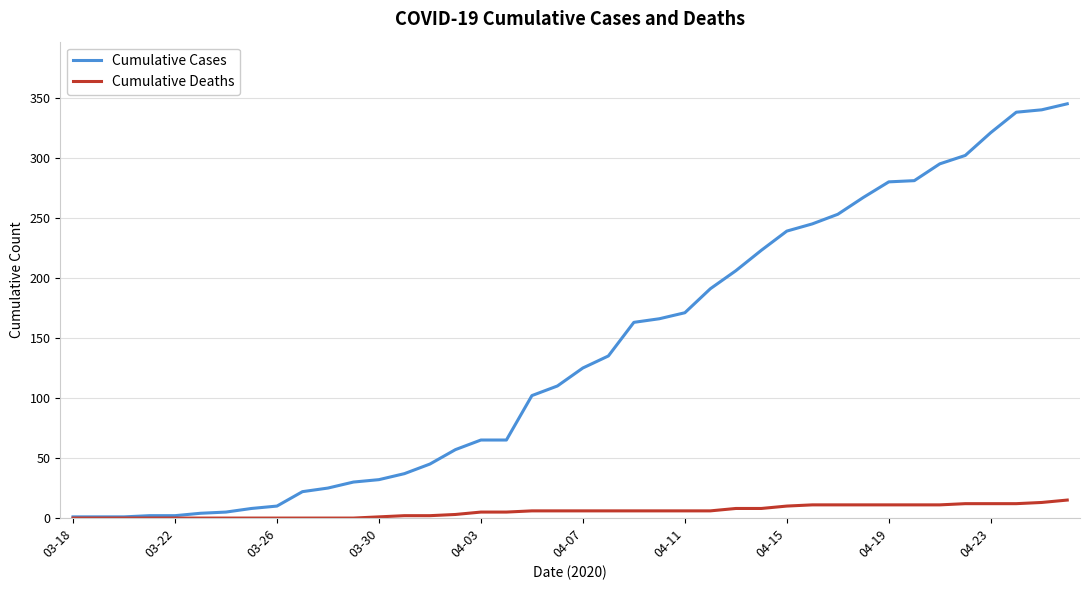

What is the greatest value displayed?

345